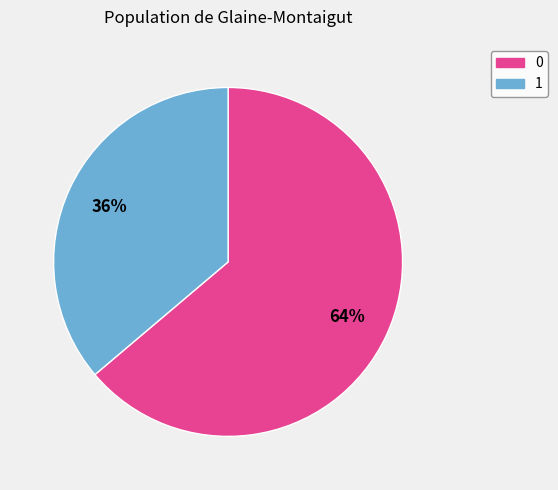

Combined, do 1 and 0 account for over 50%?

Yes